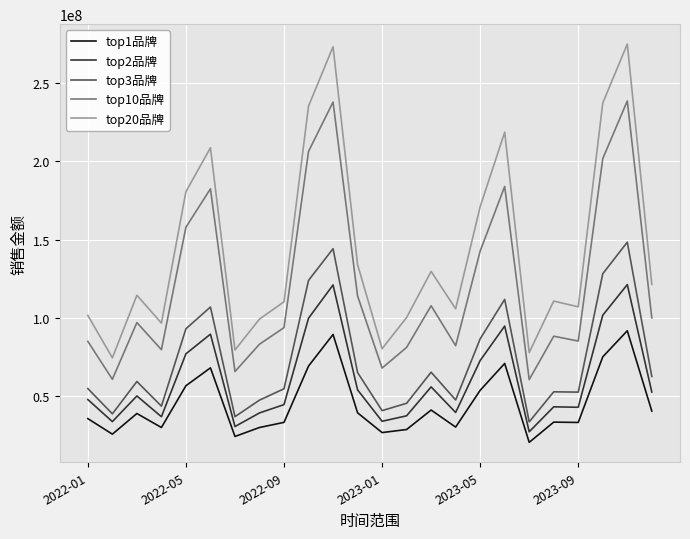

Which series has the largest range (max minus min)?

top20品牌